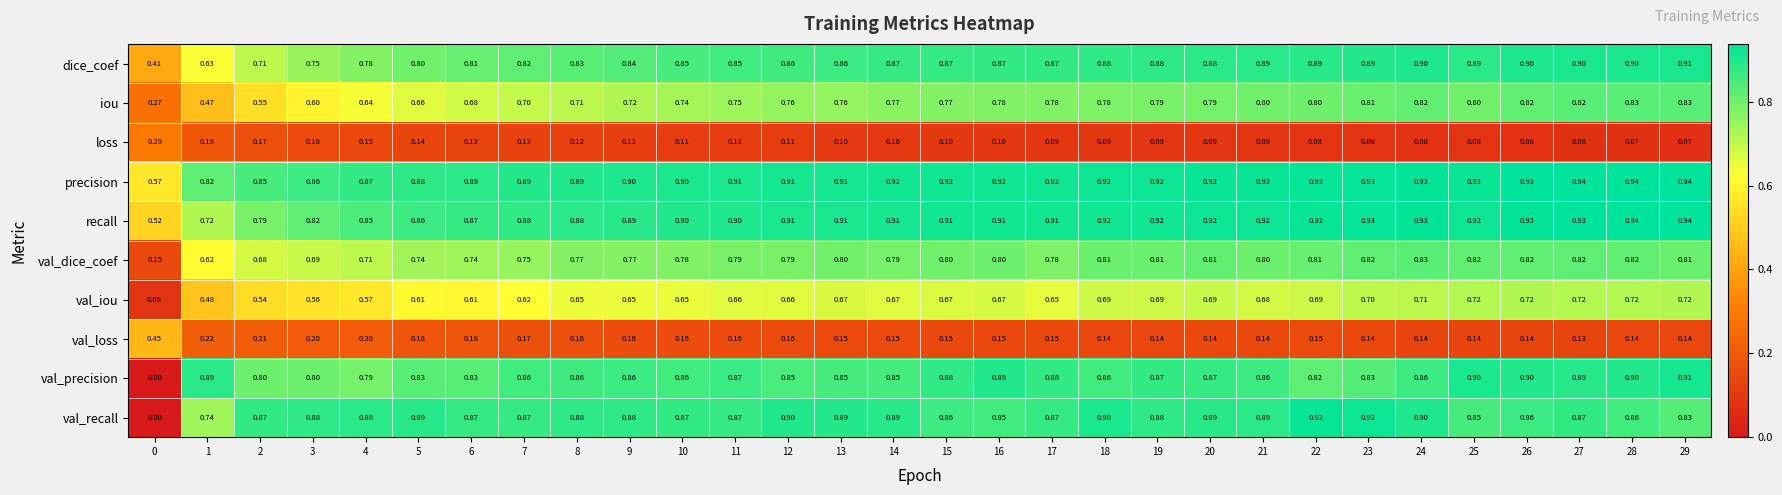

Is the value of val_dice_coef at 8 greater than the value of precision at 5?

No